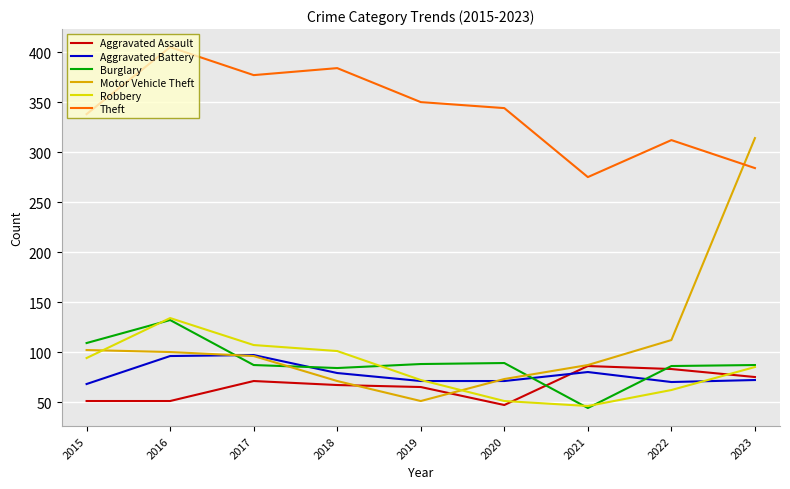

At how many categories does at least one series exceed 139?

9